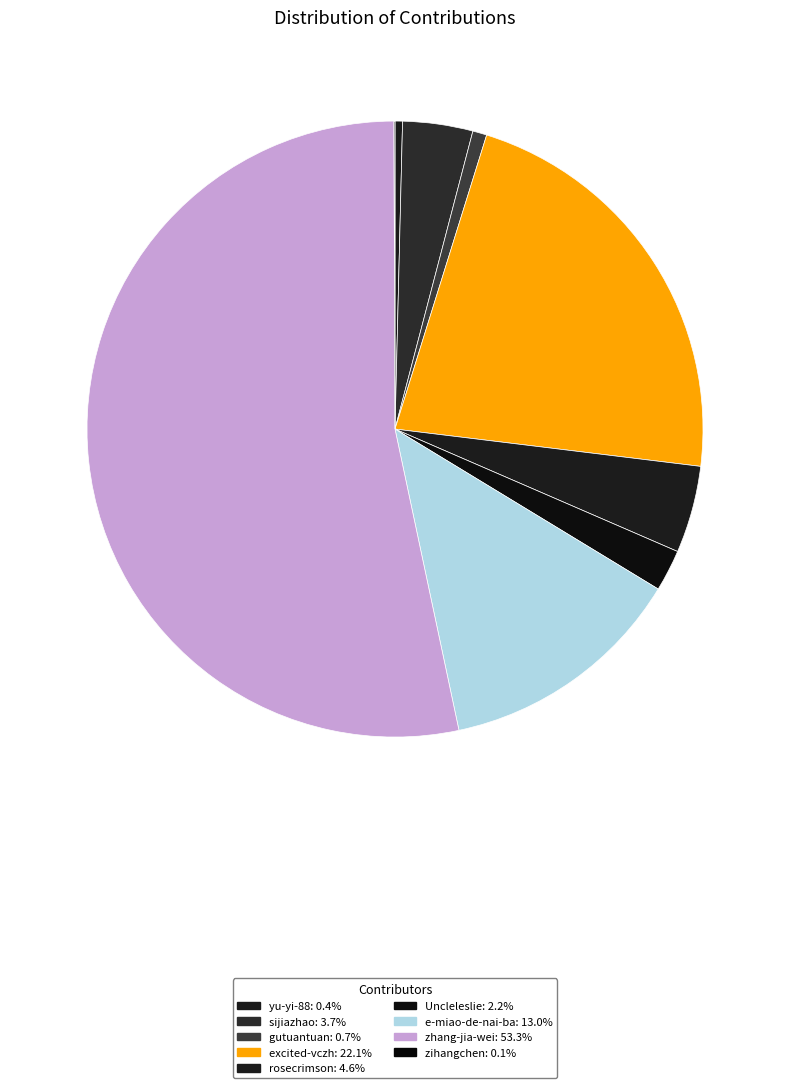

To the nearest percent, what portion does e-miao-de-nai-ba represent?

13%